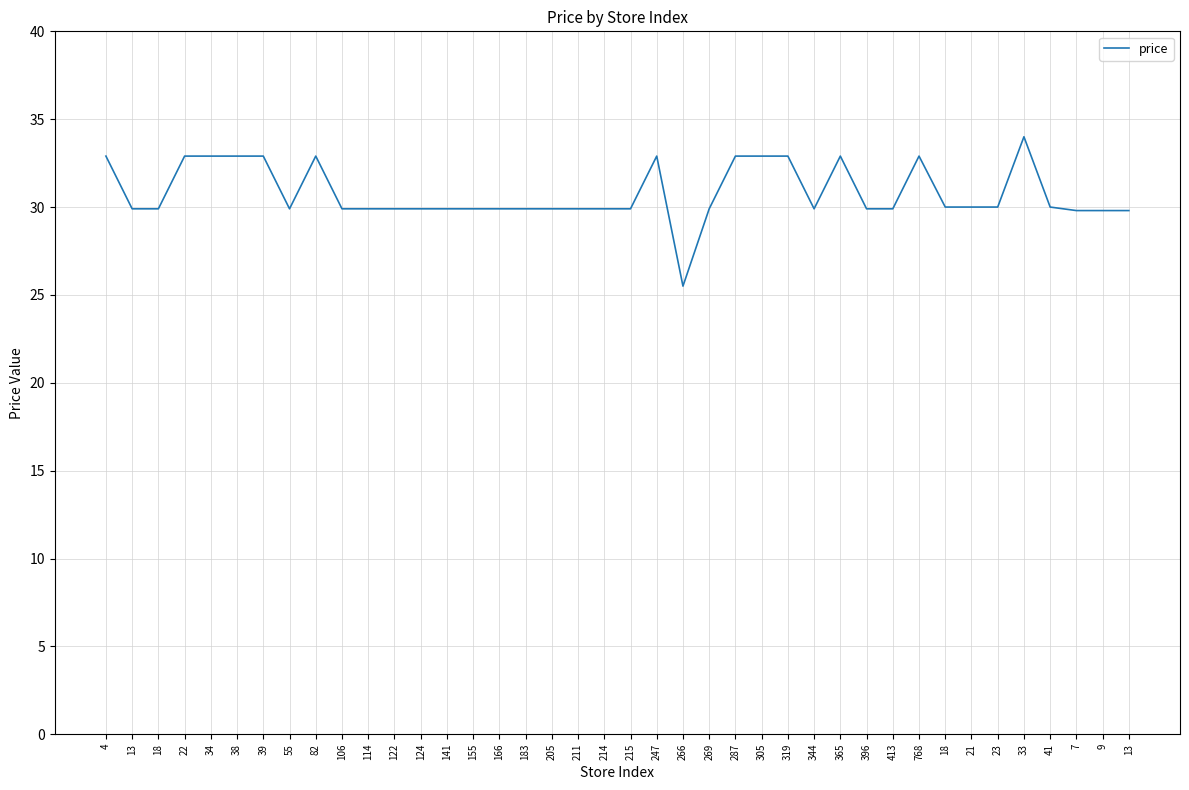

Reading left to right, list all the values displayed in this chart.

32.9	29.9	29.9	32.9	32.9	32.9	32.9	29.9	32.9	29.9	29.9	29.9	29.9	29.9	29.9	29.9	29.9	29.9	29.9	29.9	29.9	32.9	25.5	29.9	32.9	32.9	32.9	29.9	32.9	29.9	29.9	32.9	30.0	30.0	30.0	34.0	30.0	29.8	29.8	29.8